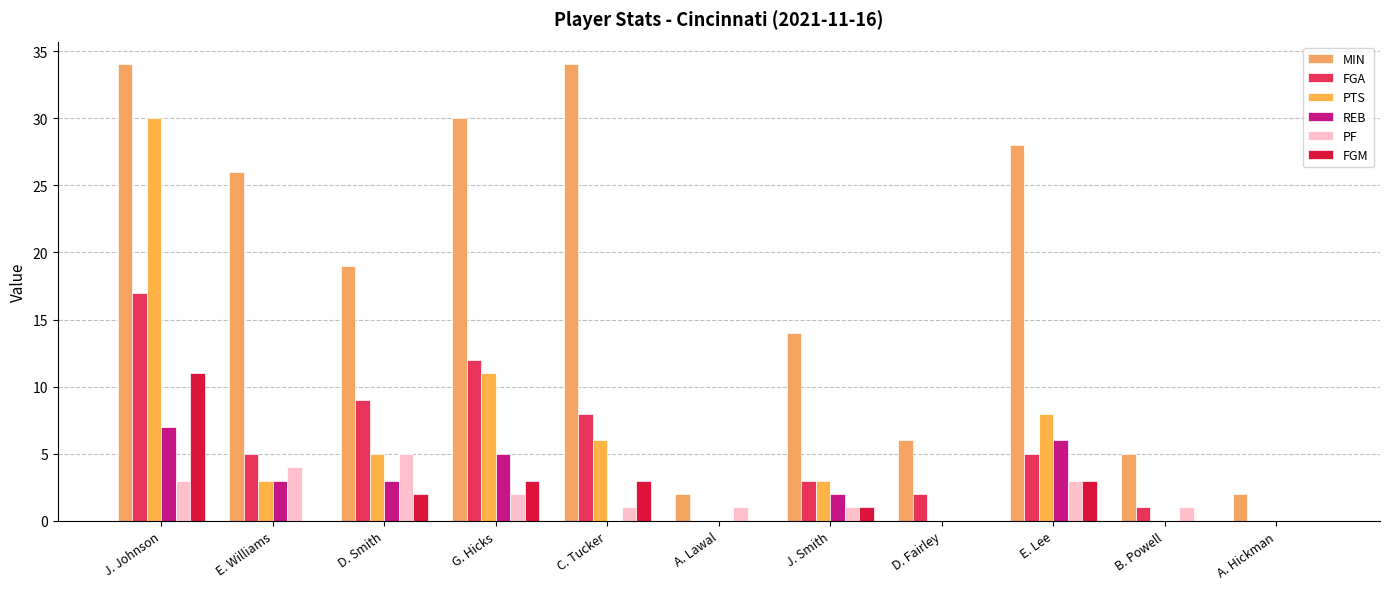

Reading left to right, what are all the values shown in this chart?

MIN: J. Johnson=34	E. Williams=26	D. Smith=19	G. Hicks=30	C. Tucker=34	A. Lawal=2	J. Smith=14	D. Fairley=6	E. Lee=28	B. Powell=5	A. Hickman=2
FGA: J. Johnson=17	E. Williams=5	D. Smith=9	G. Hicks=12	C. Tucker=8	A. Lawal=0	J. Smith=3	D. Fairley=2	E. Lee=5	B. Powell=1	A. Hickman=0
PTS: J. Johnson=30	E. Williams=3	D. Smith=5	G. Hicks=11	C. Tucker=6	A. Lawal=0	J. Smith=3	D. Fairley=0	E. Lee=8	B. Powell=0	A. Hickman=0
REB: J. Johnson=7	E. Williams=3	D. Smith=3	G. Hicks=5	C. Tucker=0	A. Lawal=0	J. Smith=2	D. Fairley=0	E. Lee=6	B. Powell=0	A. Hickman=0
PF: J. Johnson=3	E. Williams=4	D. Smith=5	G. Hicks=2	C. Tucker=1	A. Lawal=1	J. Smith=1	D. Fairley=0	E. Lee=3	B. Powell=1	A. Hickman=0
FGM: J. Johnson=11	E. Williams=0	D. Smith=2	G. Hicks=3	C. Tucker=3	A. Lawal=0	J. Smith=1	D. Fairley=0	E. Lee=3	B. Powell=0	A. Hickman=0